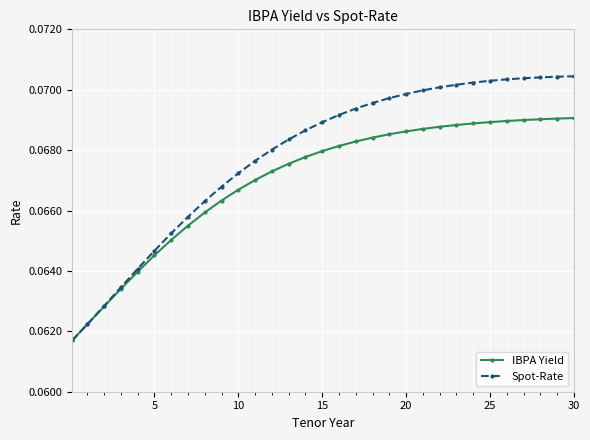

Count the Spot-Rate values in the range 0 to 1.

31